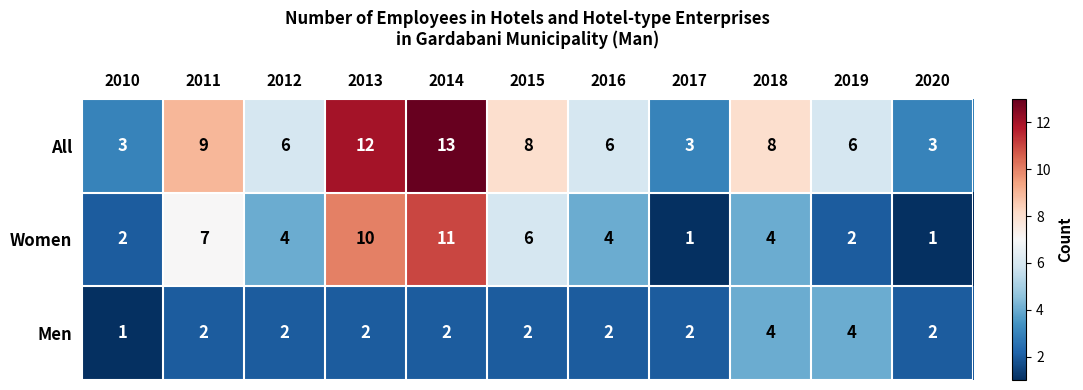

True or false: All has a value of 6 at 2016.

True